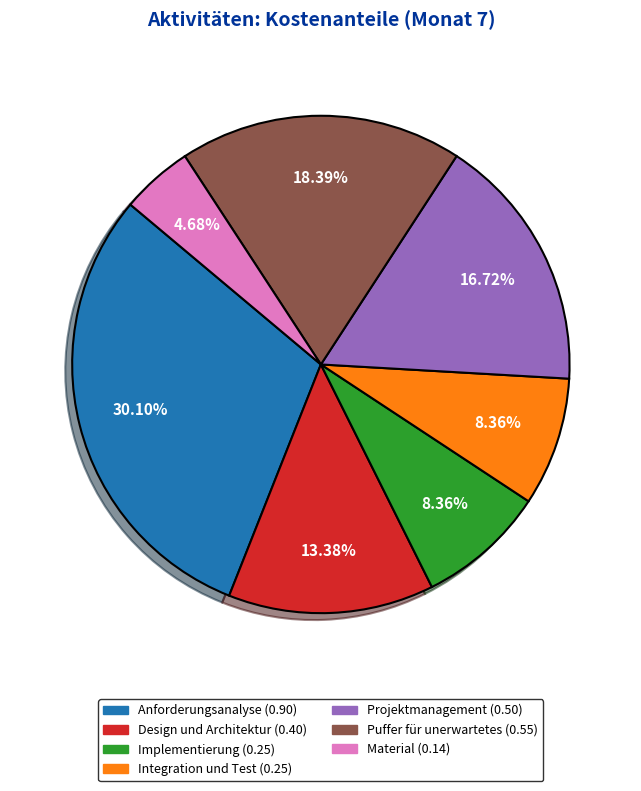

Between Integration und Test and Anforderungsanalyse, which is larger?

Anforderungsanalyse